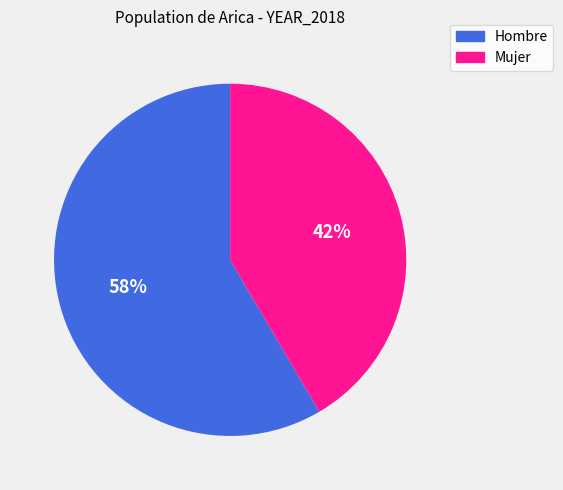

Is it true that Hombre is 48% of the pie?

False